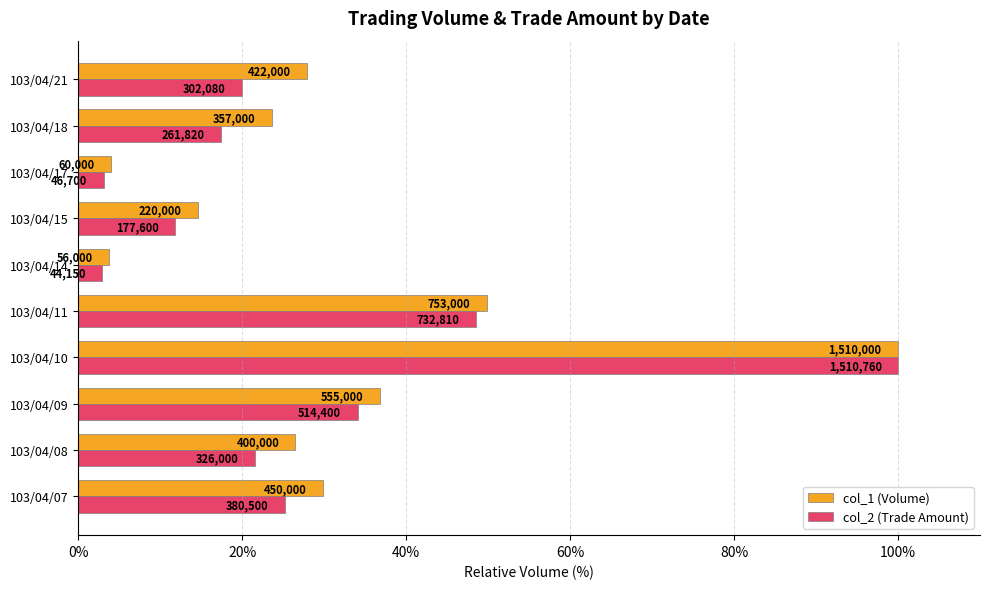

Reading right to left, extract all data points from this chart.

col_1 (Volume): 27.9	23.6	4.0	14.6	3.7	49.8	99.9	36.7	26.5	29.8
col_2 (Trade Amount): 20.0	17.3	3.1	11.8	2.9	48.5	100.0	34.0	21.6	25.2